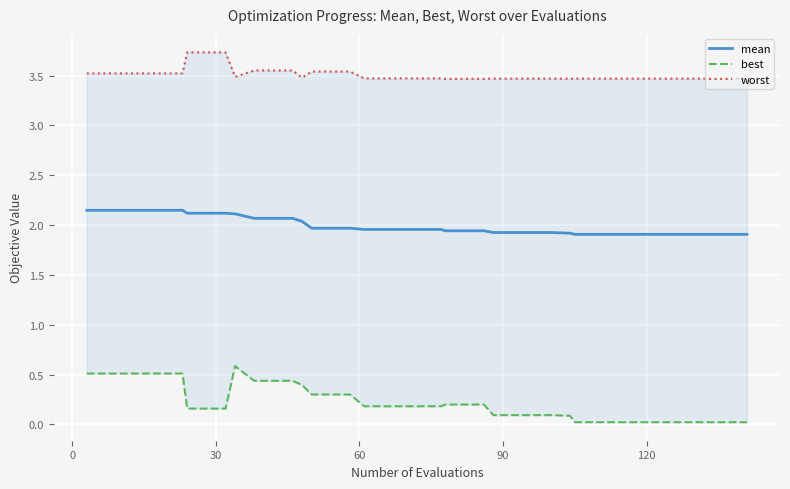

What is the difference between the highest and lowest values at 0?

3.0